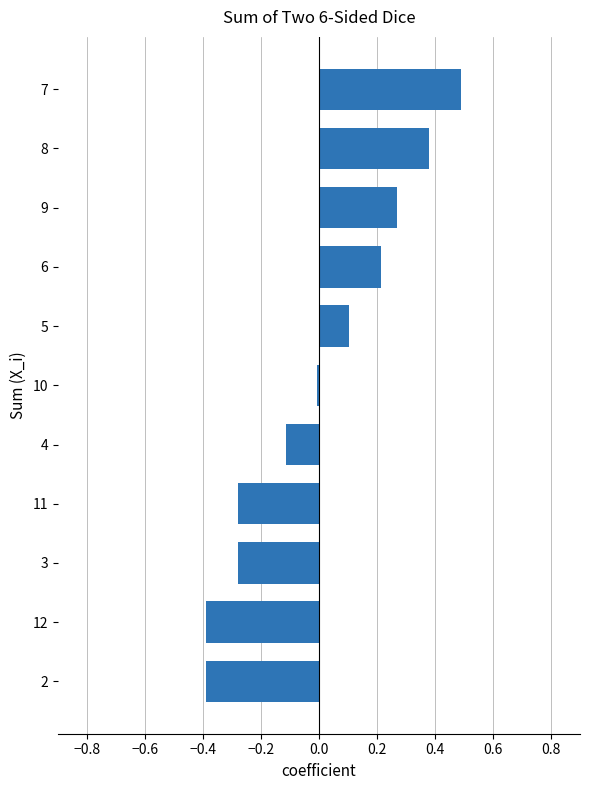

The value at 5 is 0.1. True or false?

True